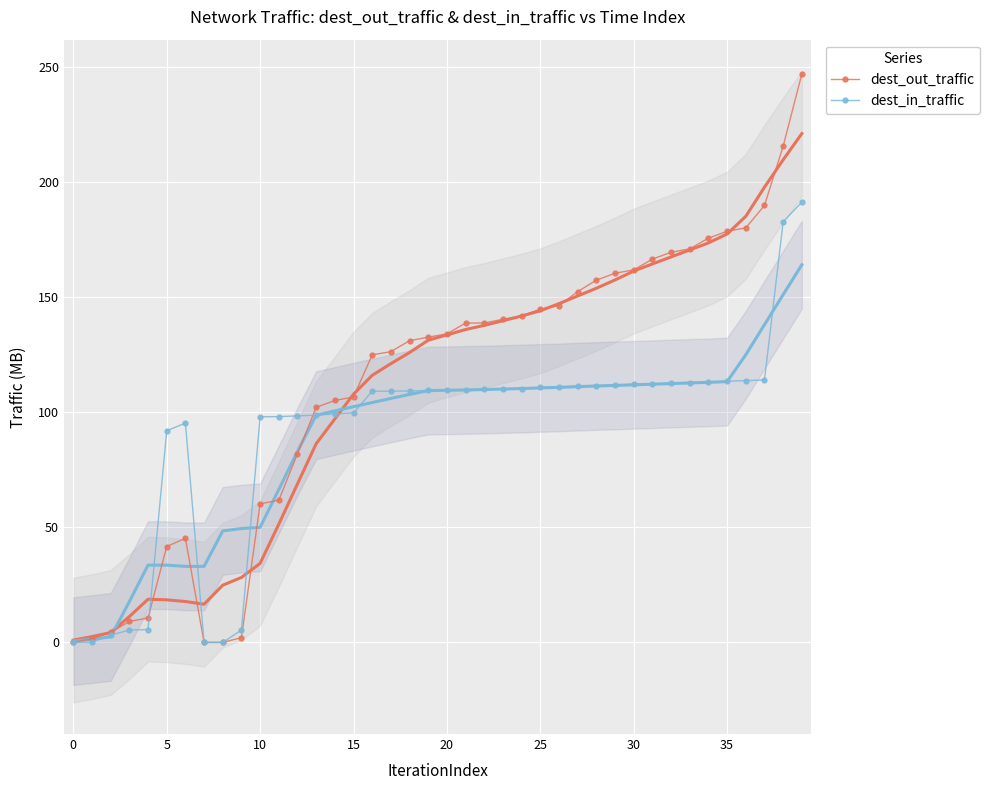

Which series has the widest spread of values?

dest_out_traffic